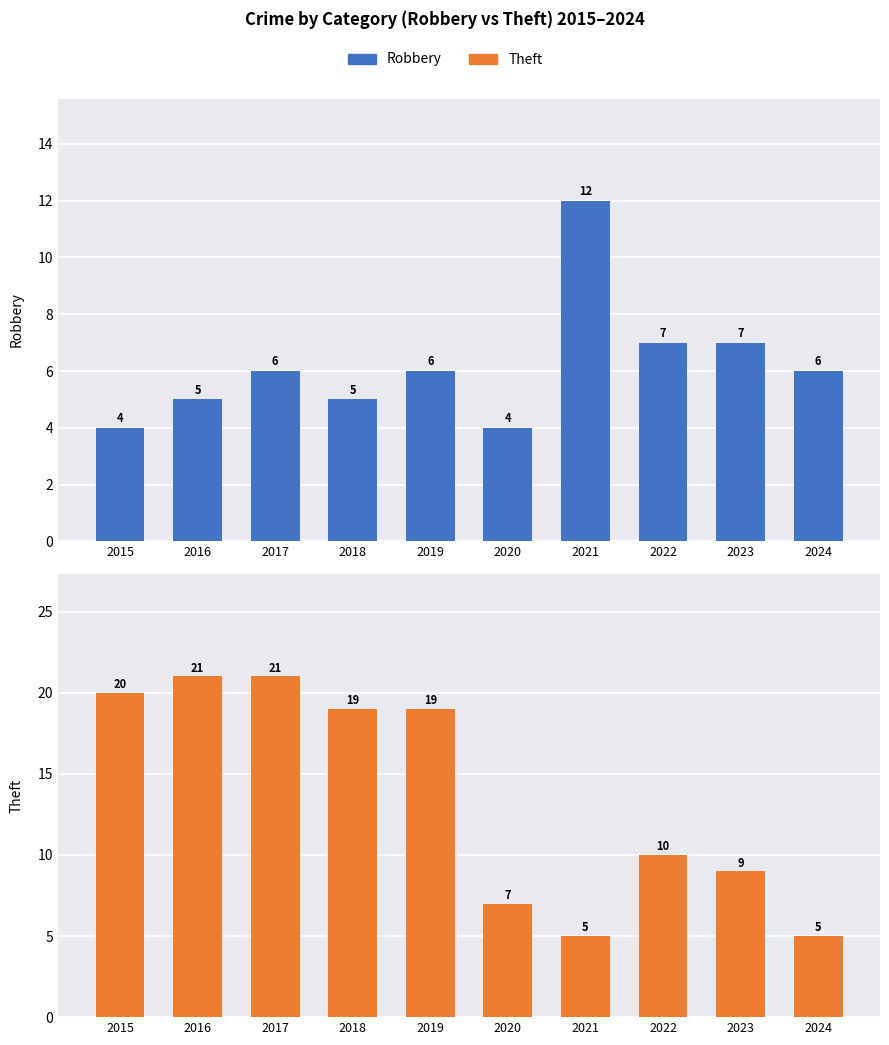

What is the total value across all series at 2022?

17